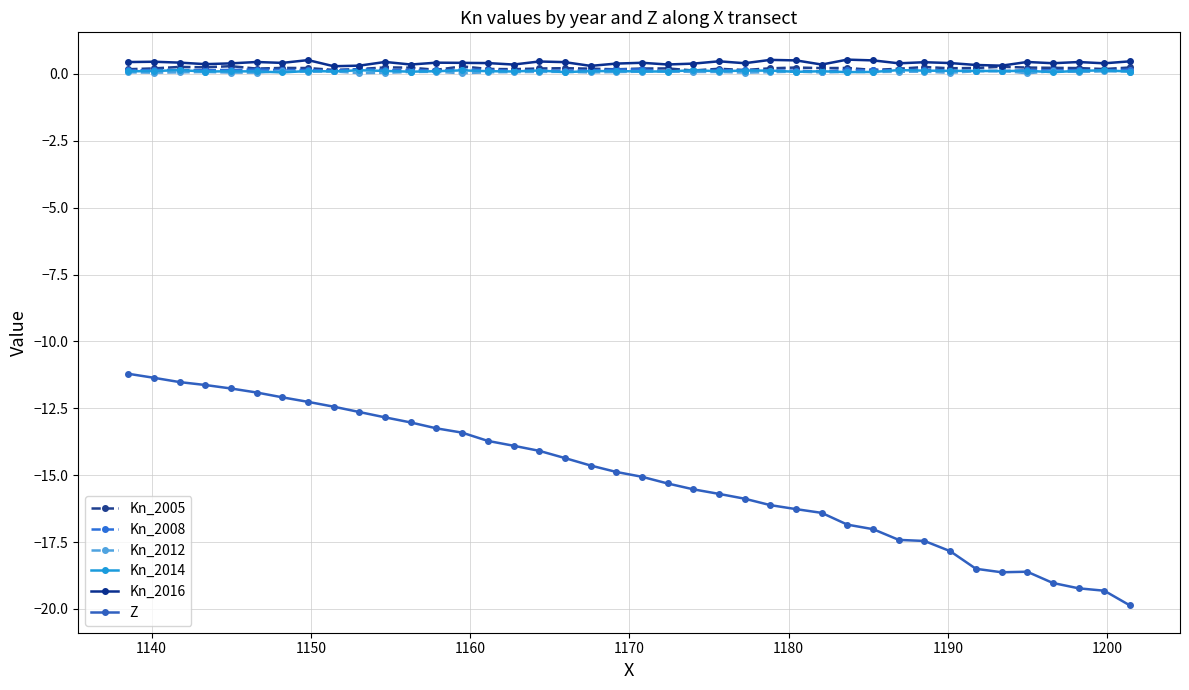

What is the minimum value shown in the chart?

-19.9